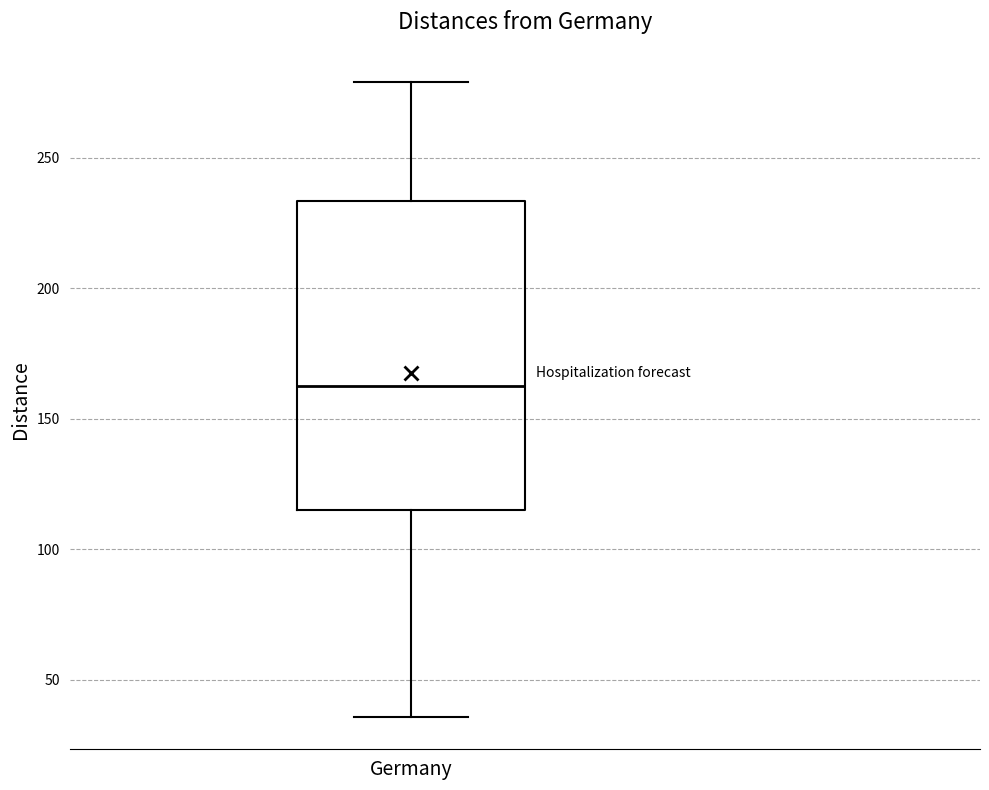

Where does the upper whisker of the box for Germany end on the y-axis? The values are not printed on the chart, so give them approximately, as read against the axis.

280